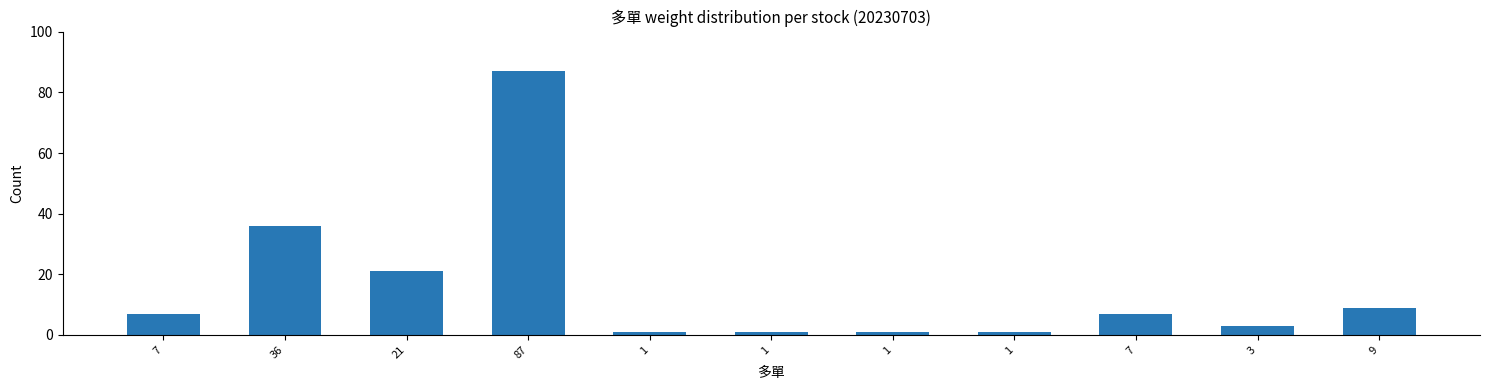

What is the value of the 1st bar from the left?

7